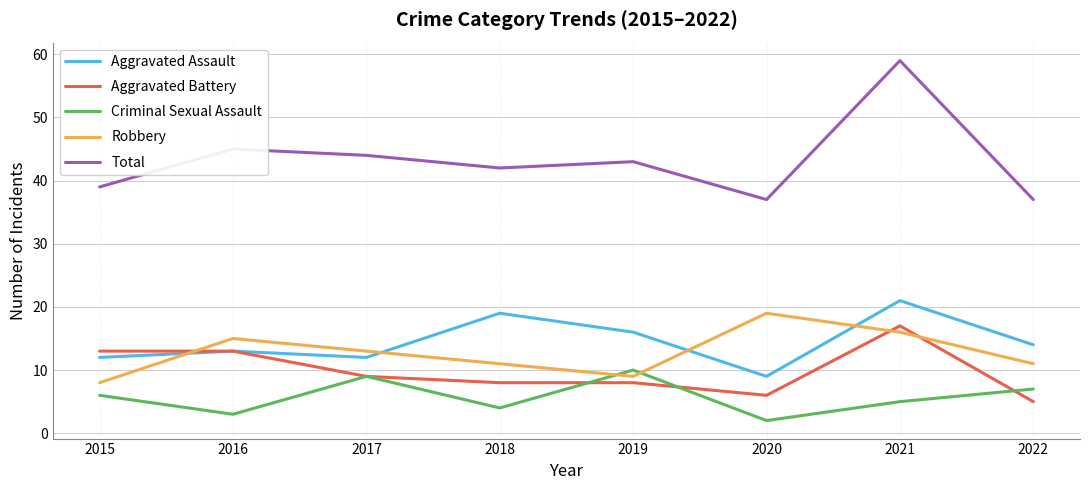

Reading left to right, what are all the values shown in this chart?

Aggravated Assault: 2015=12	2016=13	2017=12	2018=19	2019=16	2020=9	2021=21	2022=14
Aggravated Battery: 2015=13	2016=13	2017=9	2018=8	2019=8	2020=6	2021=17	2022=5
Criminal Sexual Assault: 2015=6	2016=3	2017=9	2018=4	2019=10	2020=2	2021=5	2022=7
Robbery: 2015=8	2016=15	2017=13	2018=11	2019=9	2020=19	2021=16	2022=11
Total: 2015=39	2016=45	2017=44	2018=42	2019=43	2020=37	2021=59	2022=37